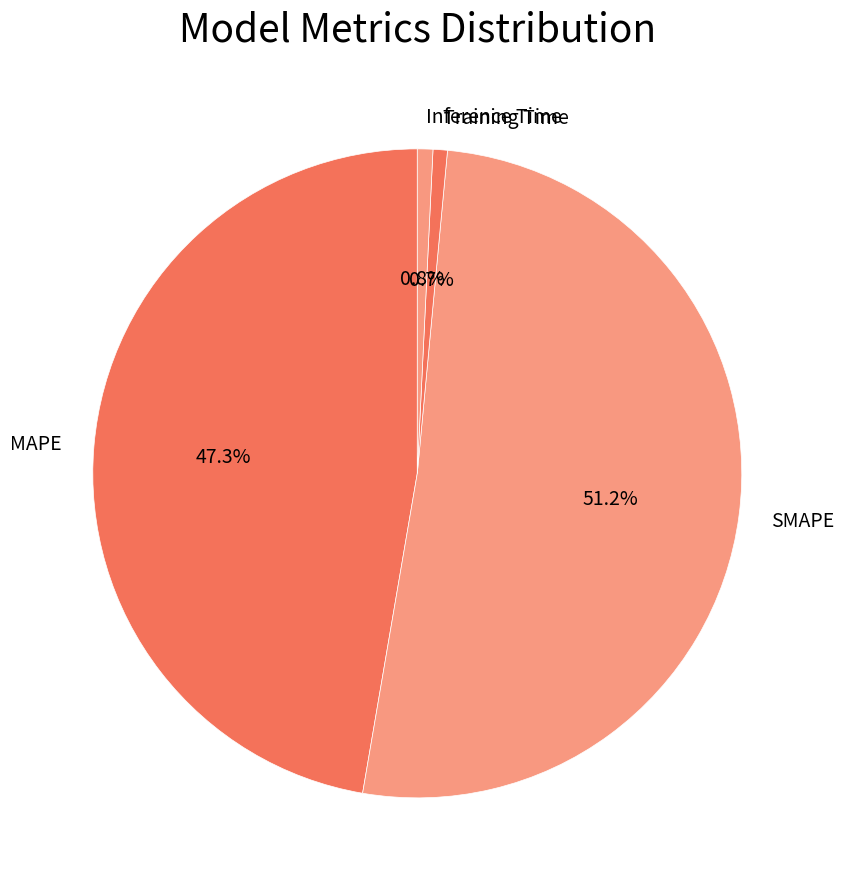

Does SMAPE represent more than half of the total?

Yes